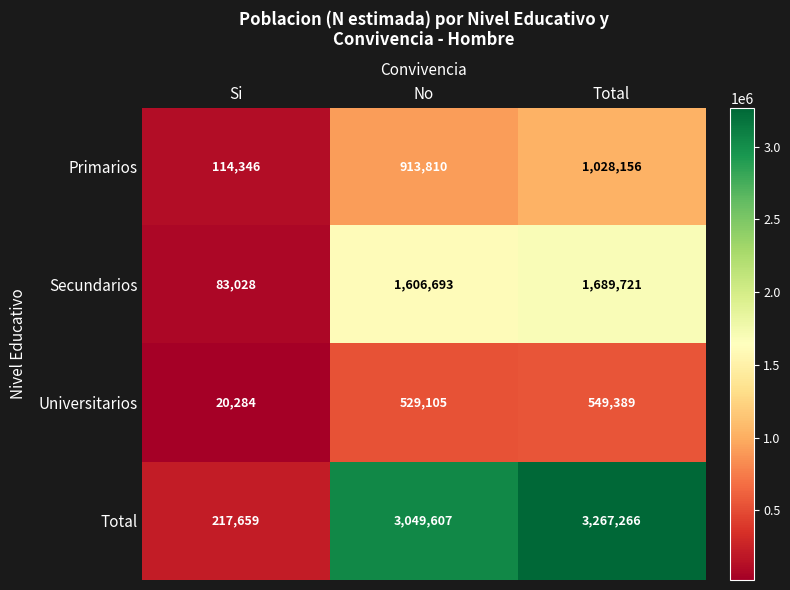

At how many categories does at least one series exceed 2029414?

2